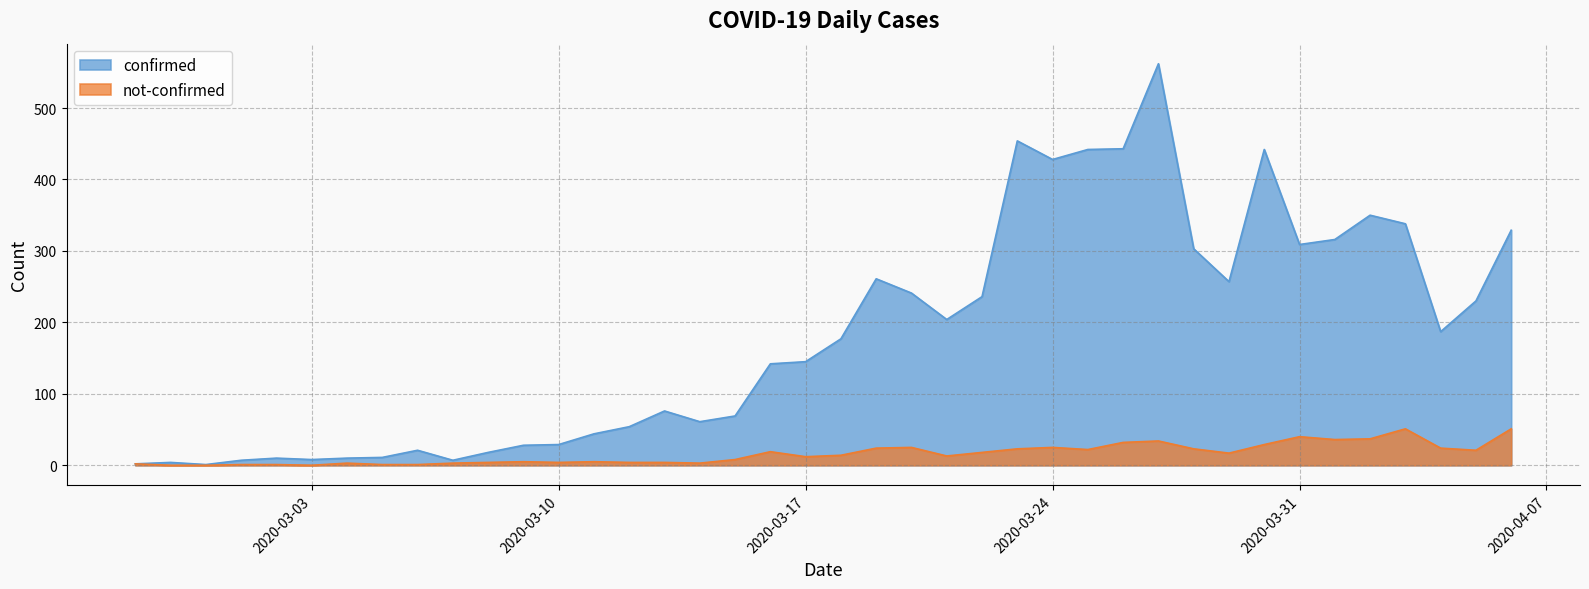

In not-confirmed, how many points are higher than both neighbors (excluding endpoints)?

9